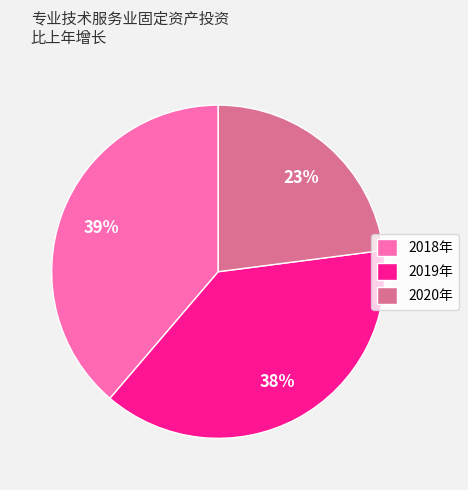

Count the number of slices in the pie.

3